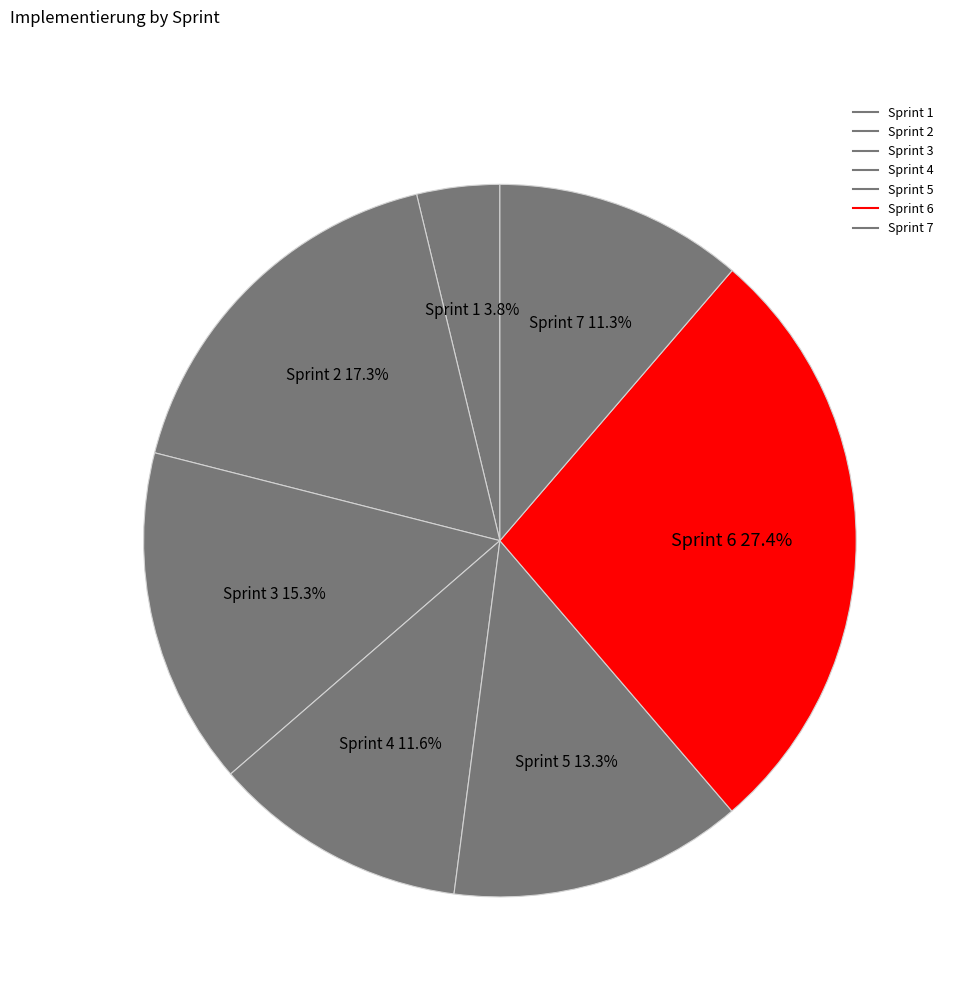

How many segments does this pie chart have?

7